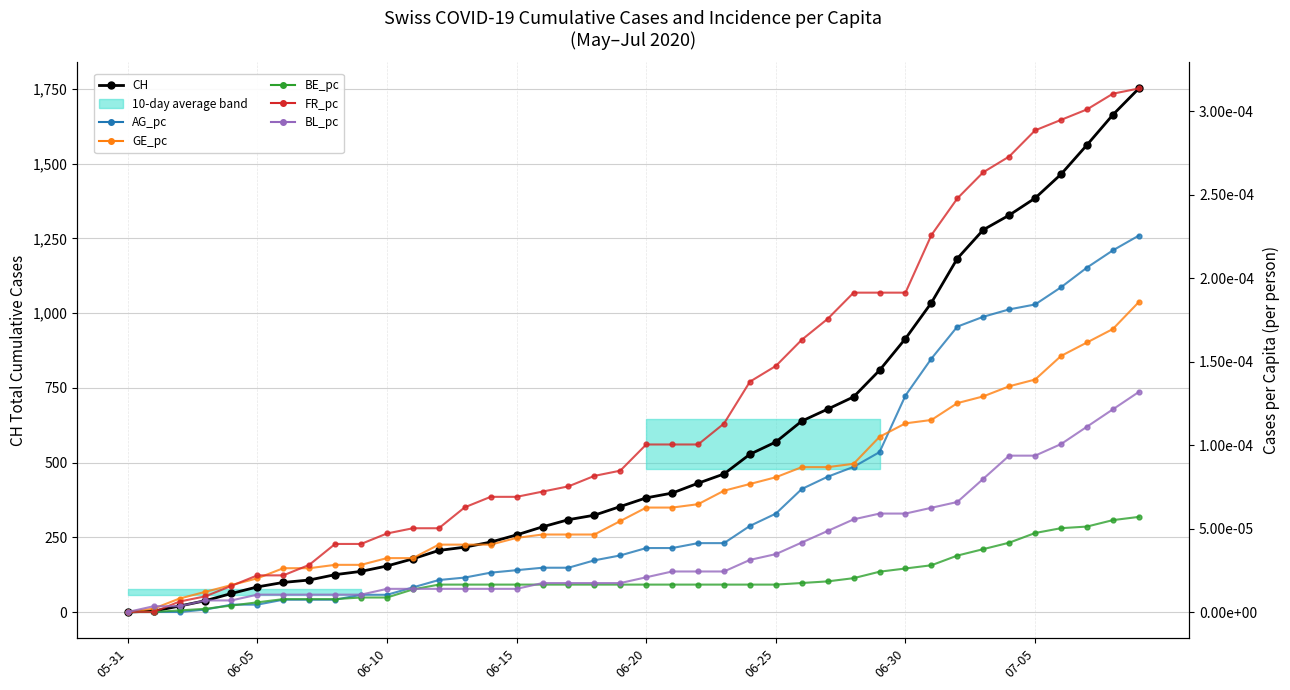

List the series in order of their peak value, highest first.

CH, FR_pc, AG_pc, GE_pc, BL_pc, BE_pc